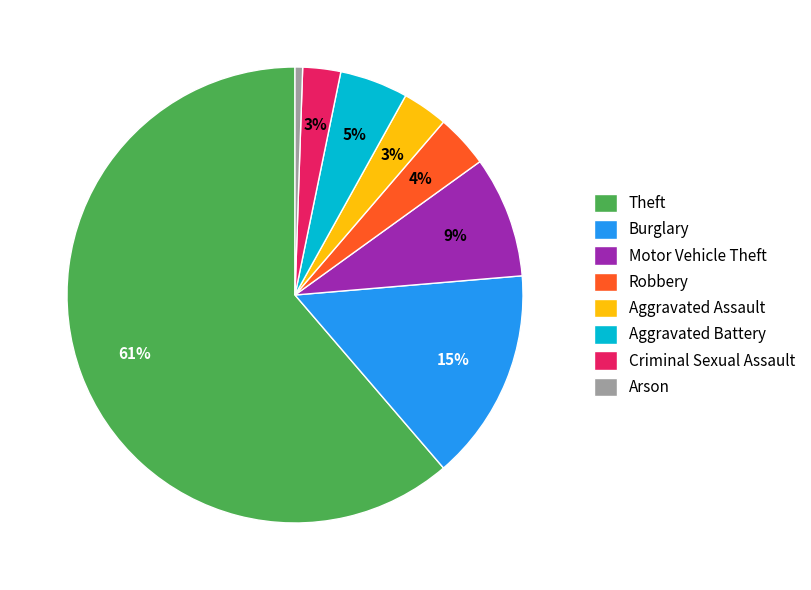

To the nearest percent, what percentage of the pie is Aggravated Battery?

5%